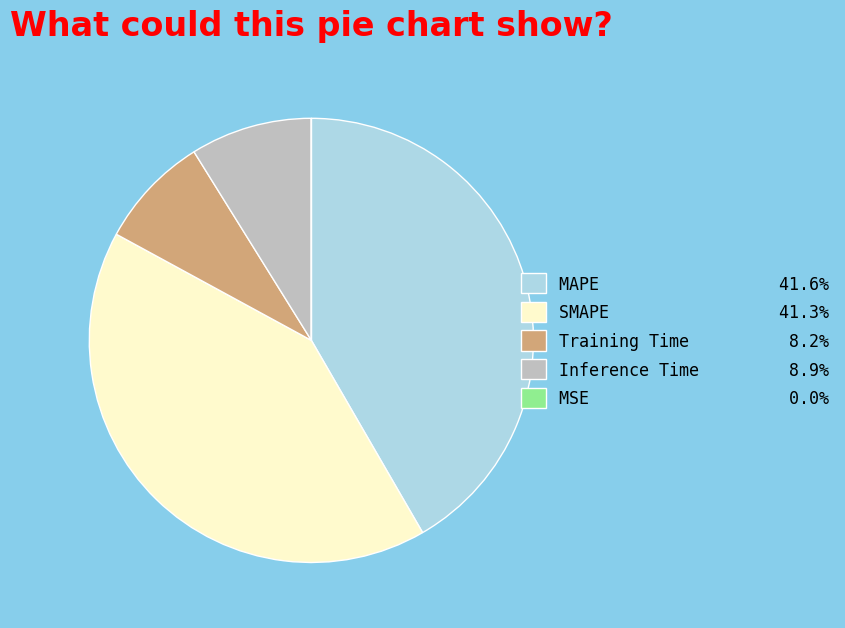

Is there a majority slice in this chart?

No